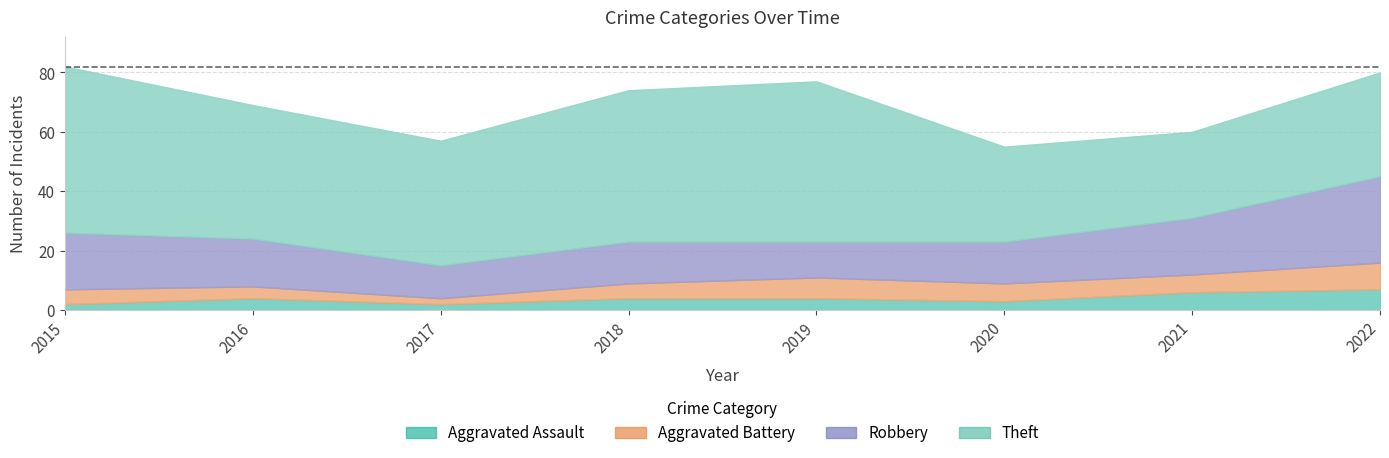

The Theft series shows 35 at 2022. True or false?

True